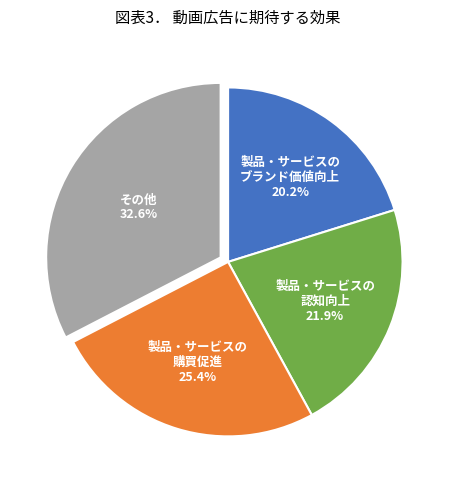

To the nearest percent, what is the difference between the largest and smallest slice percentages?

12%